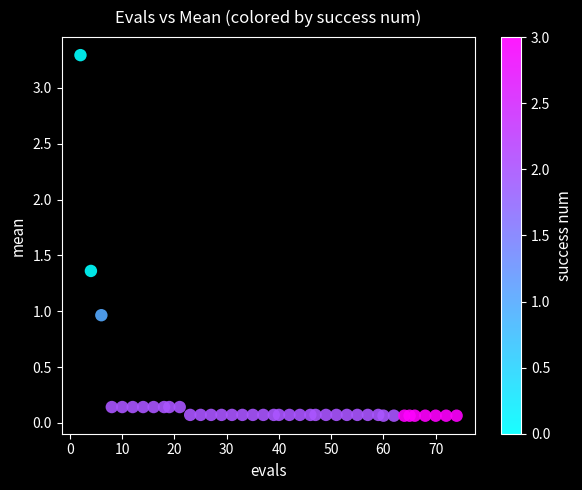

What is the range of X values (max minus min)?

72.0